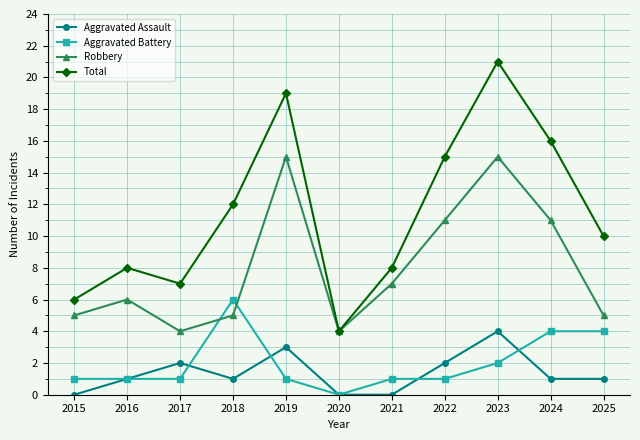

True or false: Aggravated Battery has a value of -3 at 2020.

False